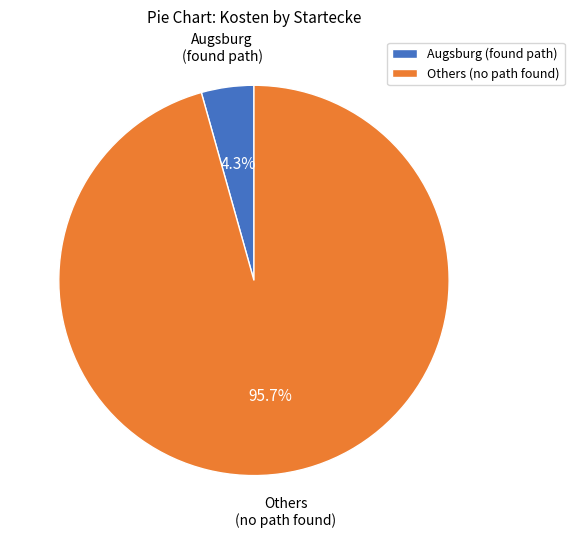

Is the sum of Others (no path found) and Augsburg (found path) greater than half?

Yes